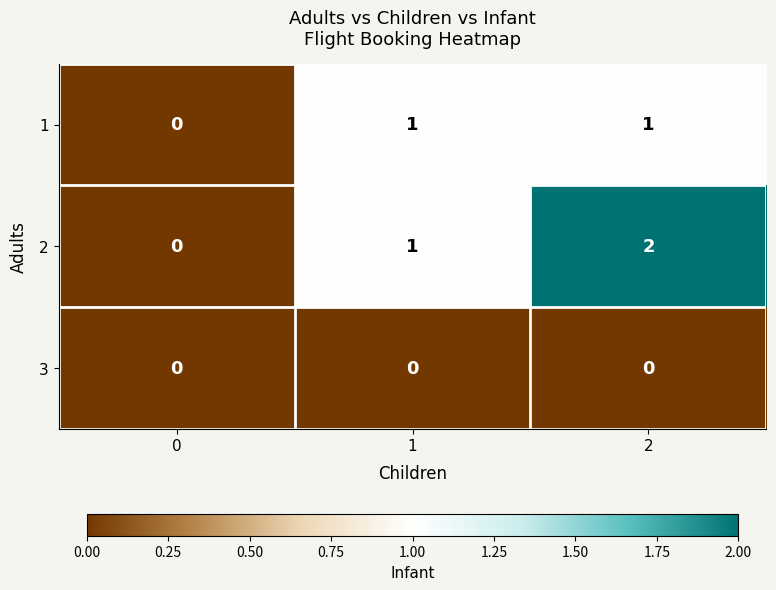

How many positive values does the 2 series have?

2